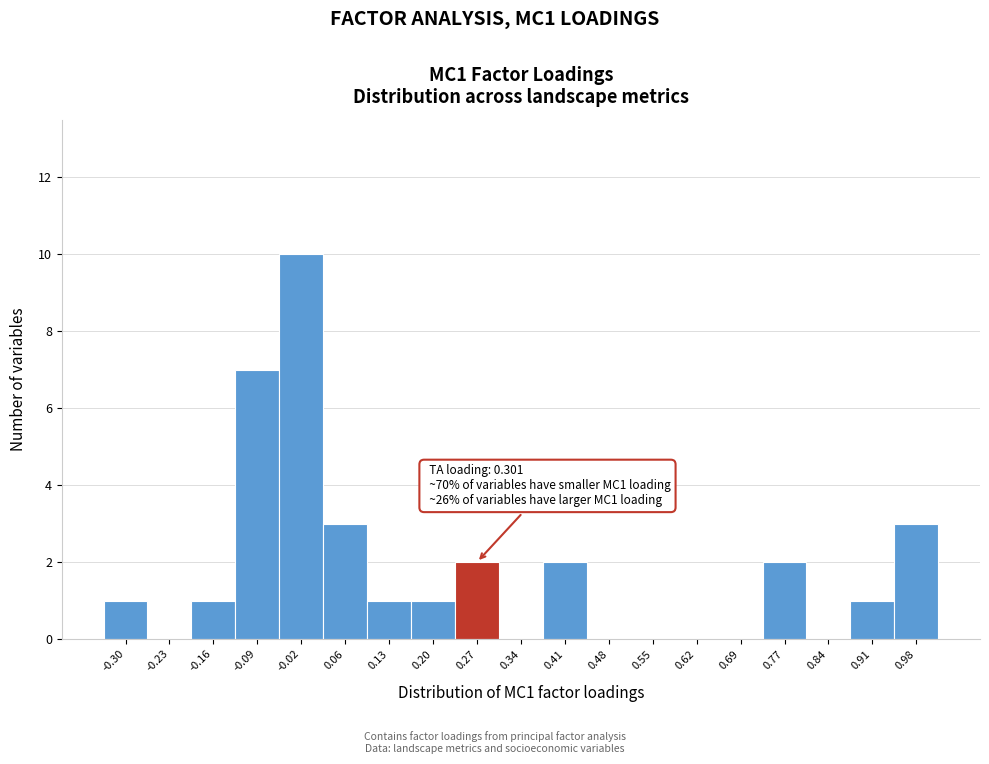

Reading right to left, list all the values displayed in this chart.

0.98=3	0.91=1	0.84=0	0.77=2	0.69=0	0.62=0	0.55=0	0.48=0	0.41=2	0.34=0	0.27=2	0.20=1	0.13=1	0.06=3	-0.02=10	-0.09=7	-0.16=1	-0.23=0	-0.30=1